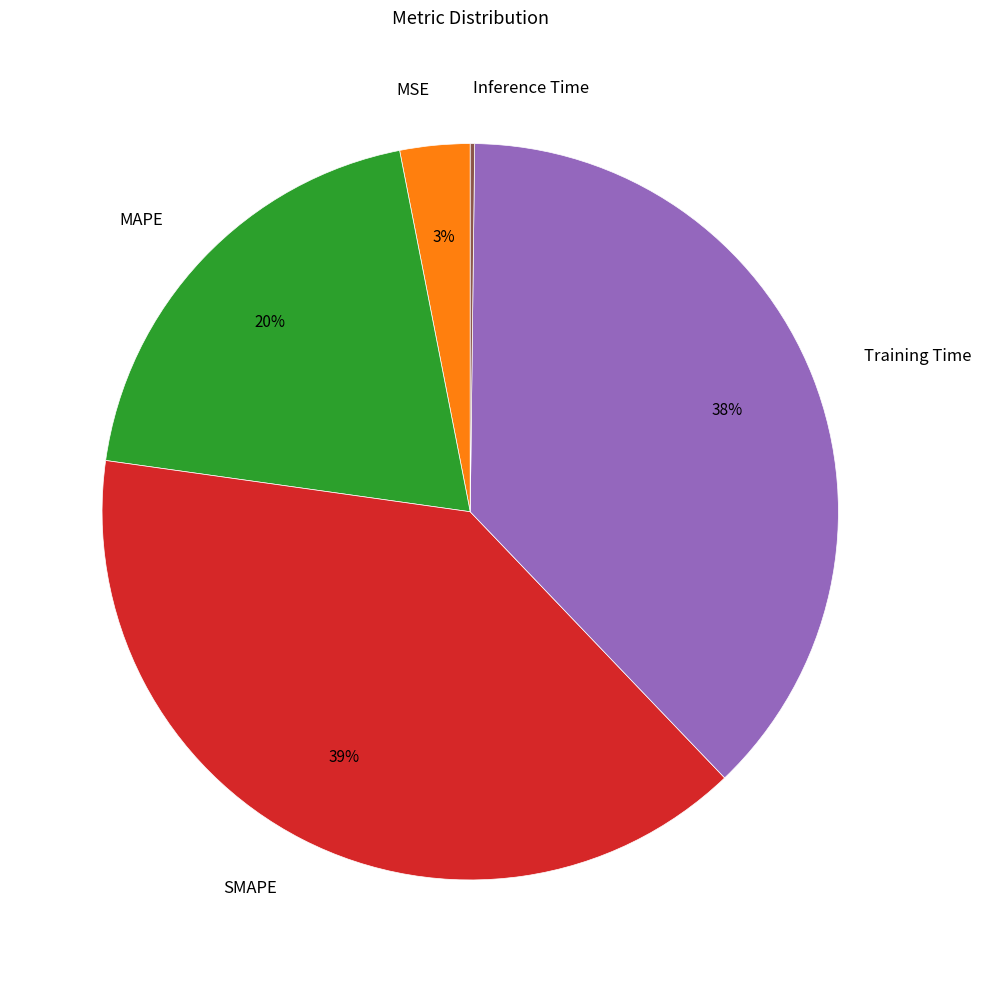

Does any single category account for the majority?

No